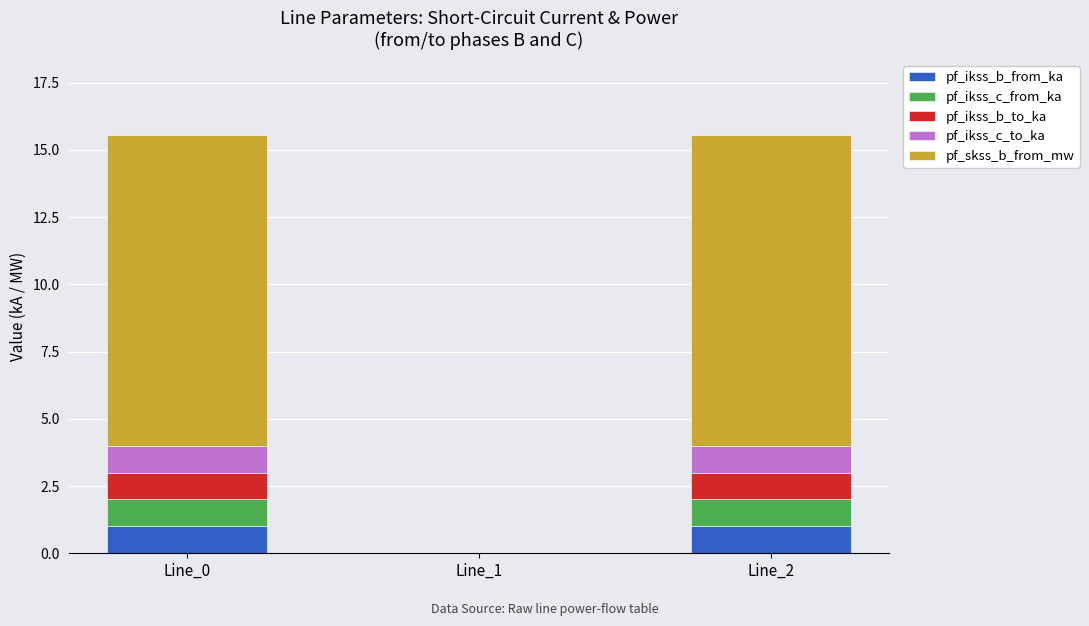

The pf_ikss_b_from_ka series shows 1.7 at Line_0. True or false?

False